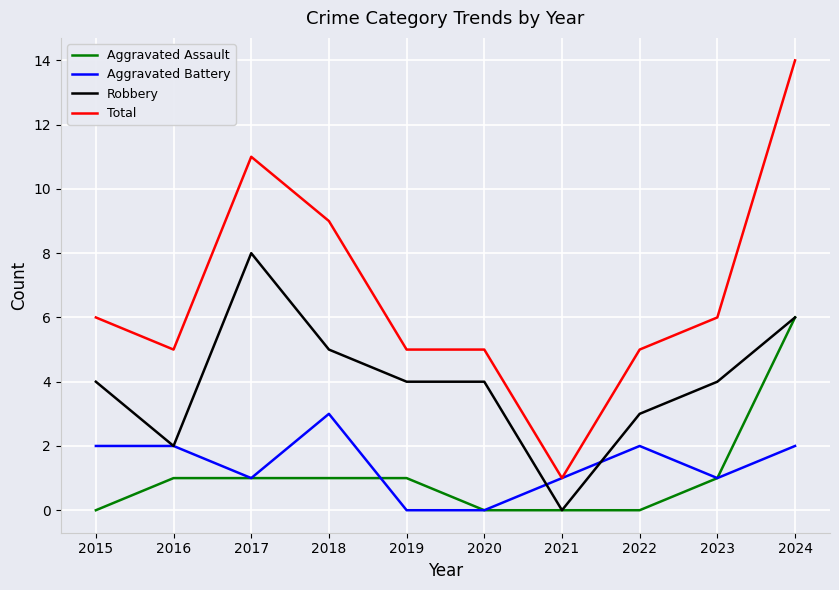

Is this an area chart (filled region under the line)?

No